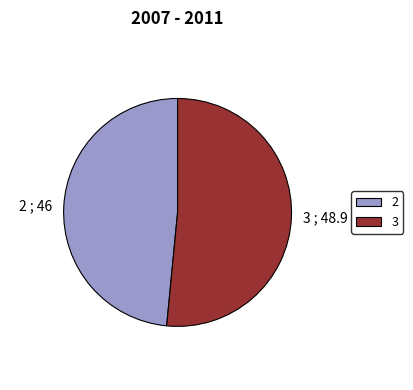

Which slice represents more than half of the pie?

3